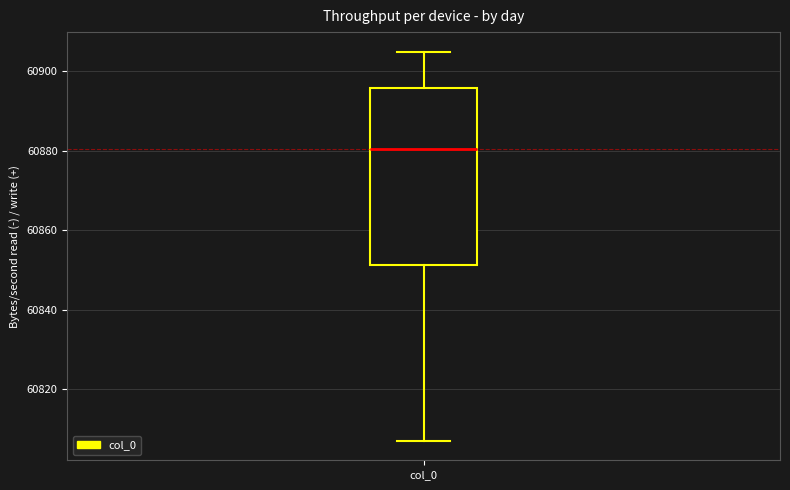

Transcribe this box plot: give where the median line is, the range the box spans, and where the two whiskers end, as read against the y-axis. The values are not printed on the chart, so give them approximately, as read against the axis.

median 60880, box 60852 to 60896, whiskers 60808 to 60906